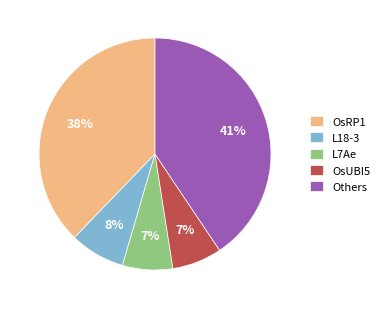

How many slices are in this pie chart?

5